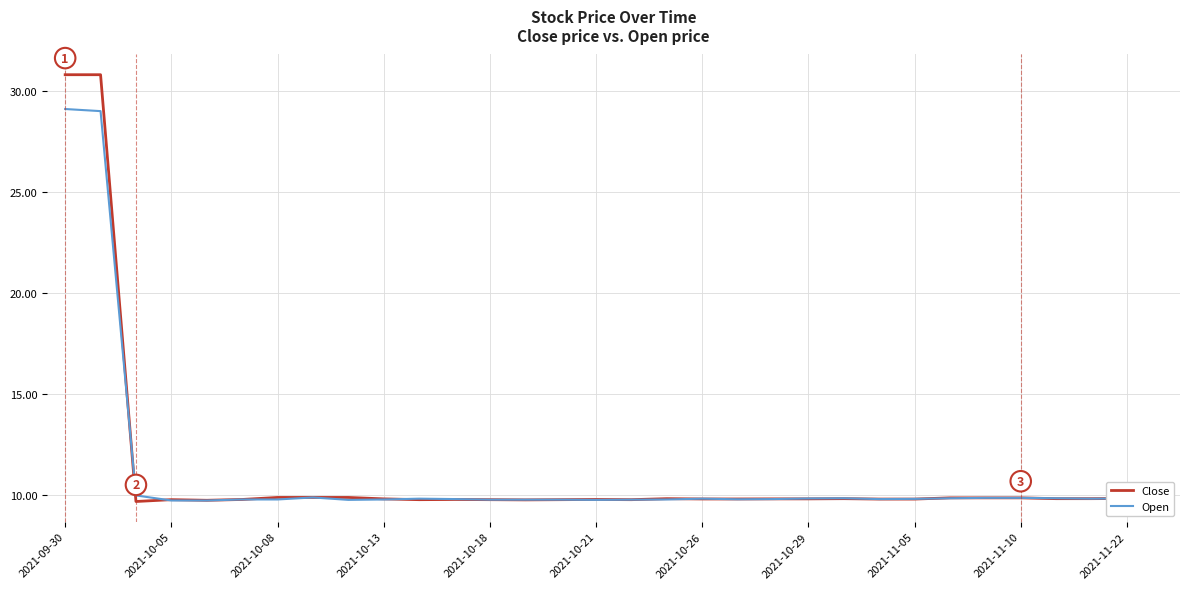

What is the minimum value shown in the chart?

9.7